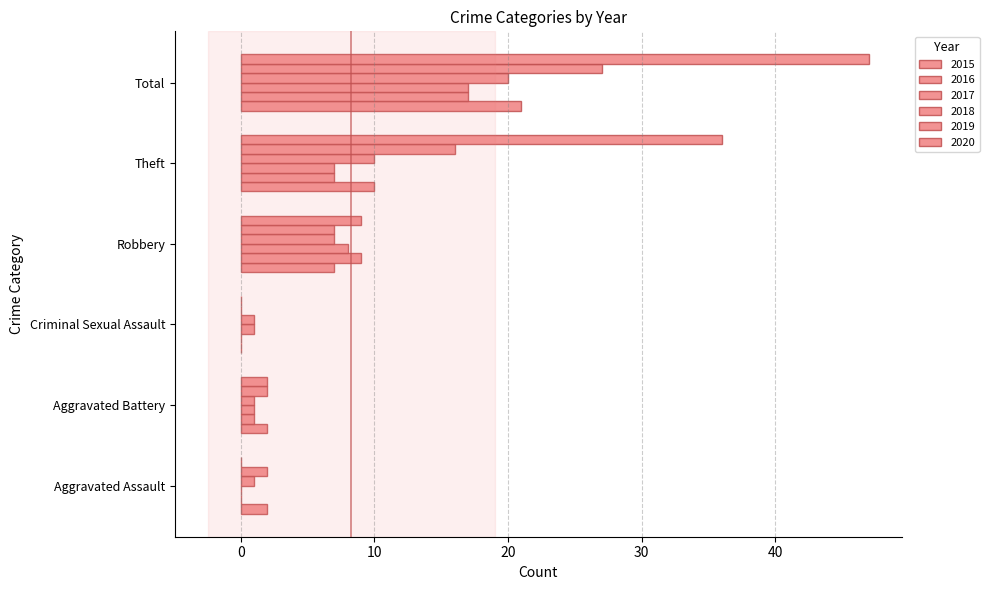

How many positive values does the 2019 series have?

5